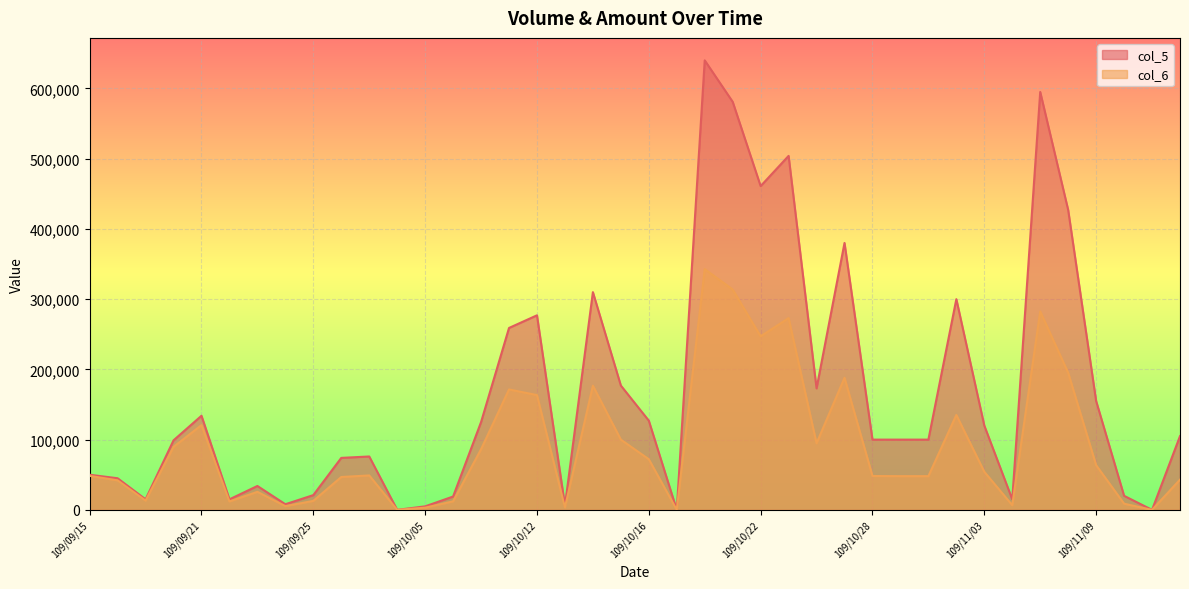

Reading left to right, what are all the values shown in this chart?

col_6: 48400	42000	13200	89680	120650	12000	25680	5320	12770	46790	49020	0	3100	12160	86320	171430	163400	3420	176800	99970	72090	0	342700	313740	247030	273030	94750	188000	48200	48000	48000	135100	54200	6650	282500	195190	63600	8800	0	43050
col_5: 50000	45000	15000	99000	134000	15000	34000	8000	21000	74000	76000	0	5000	19000	125000	259000	277000	6000	310000	177000	127000	0	640000	581000	461000	504000	173000	380000	100000	100000	100000	300000	120000	15000	595000	427000	155000	20000	0	105000